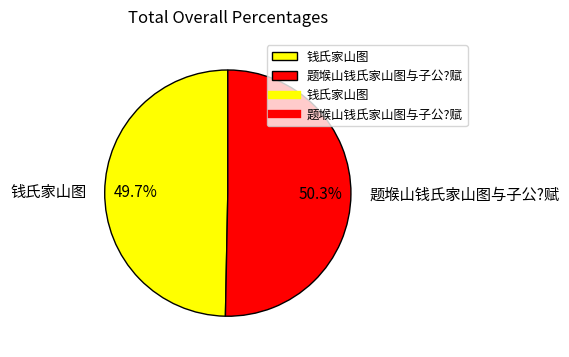

To the nearest percent, what is the difference between the largest and smallest slice percentages?

1%